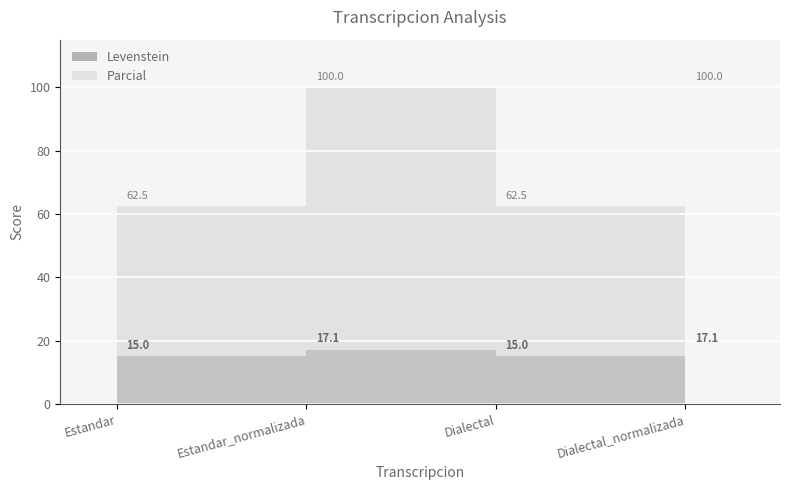

How many categories are shown in the chart?

4